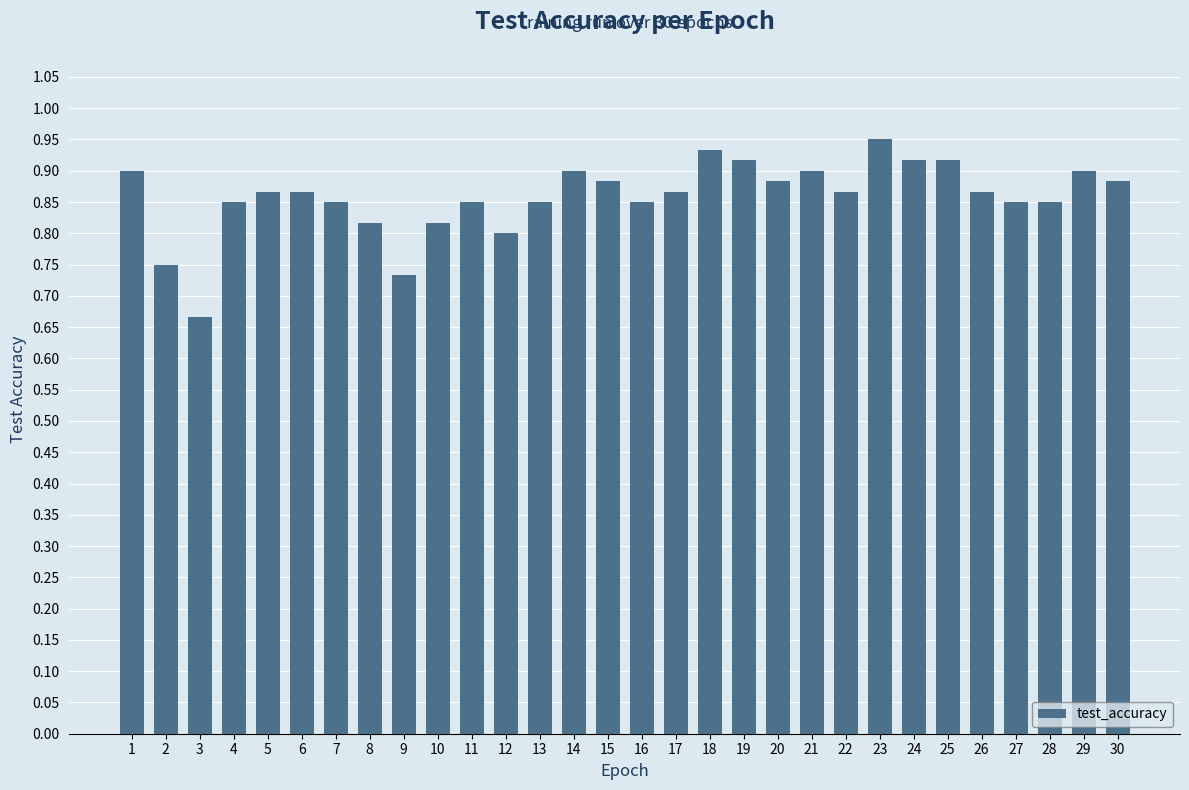

What is the change in value from 3 to 10?

+0.1